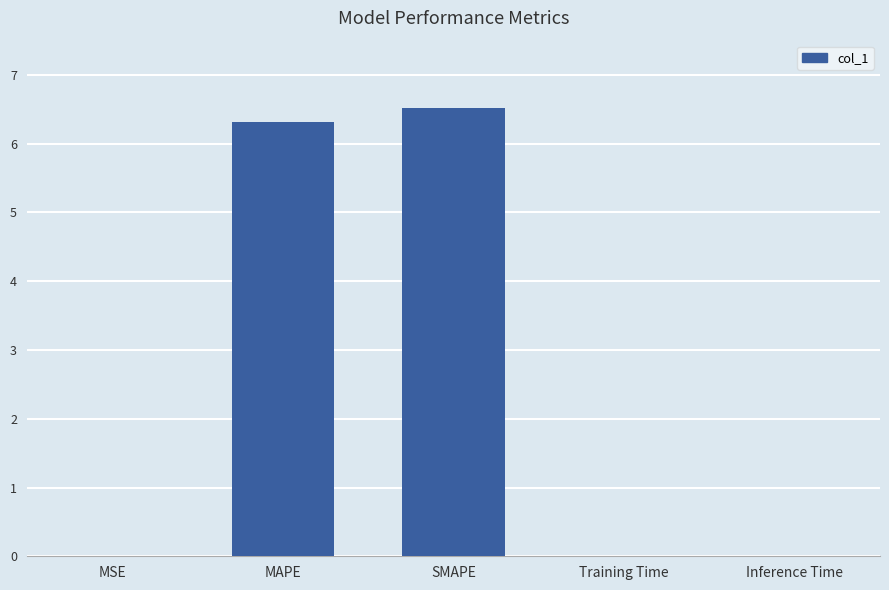

What is the change in value from MAPE to SMAPE?

+0.2